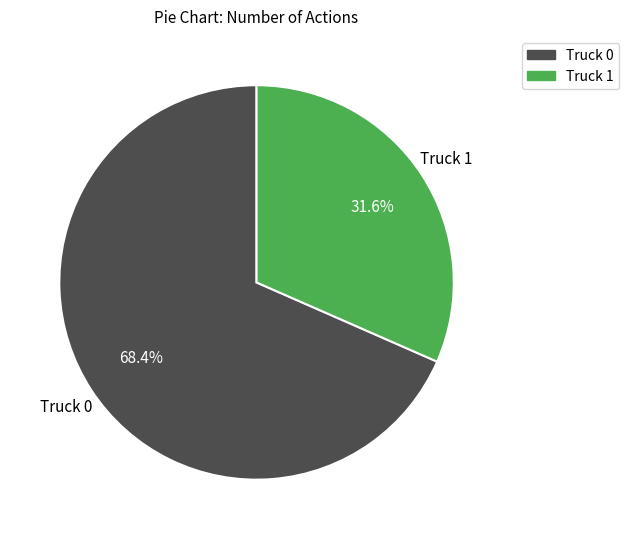

The Truck 1 slice represents 32% of the pie. True or false?

True